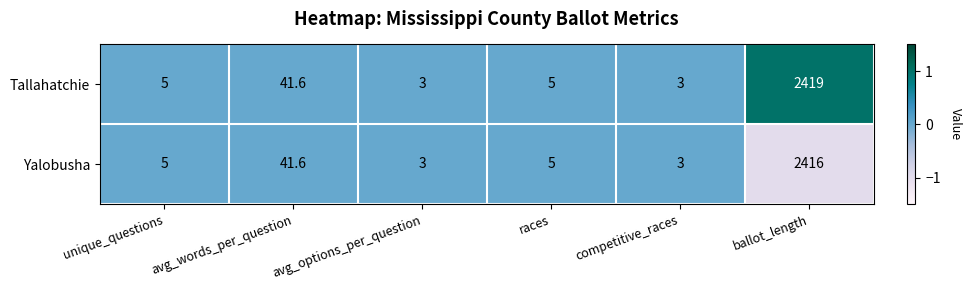

What is the total value across all series at avg_options_per_question?

6.0